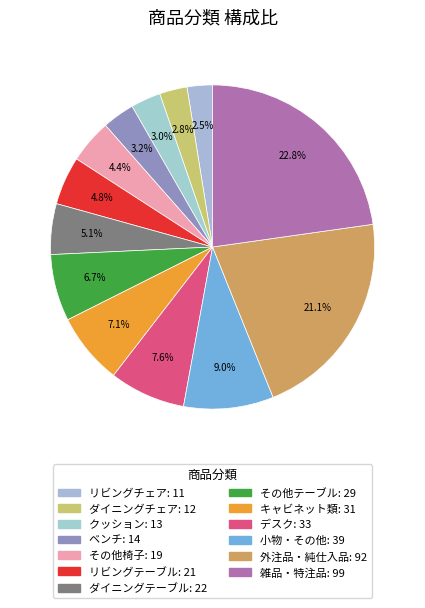

Count the number of slices in the pie.

13